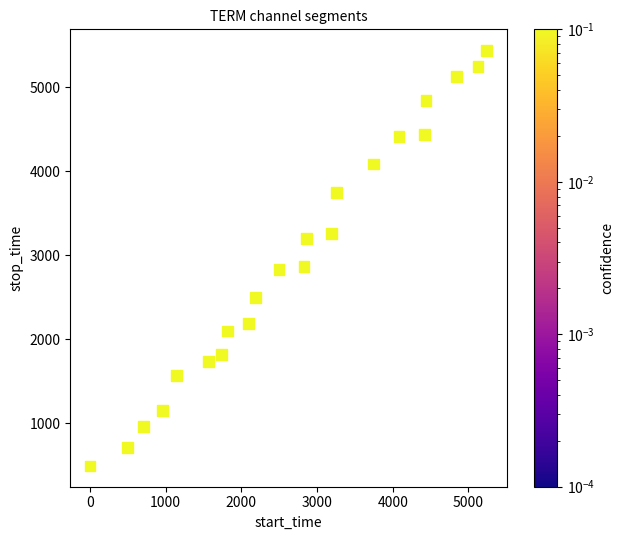

What is the range of Y values (max minus min)?

4950